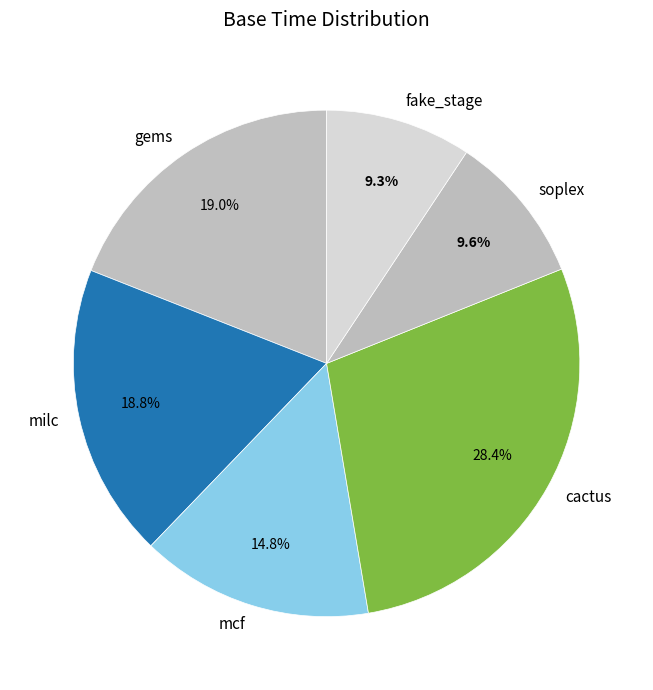

To the nearest percent, what is the average slice percentage?

17%